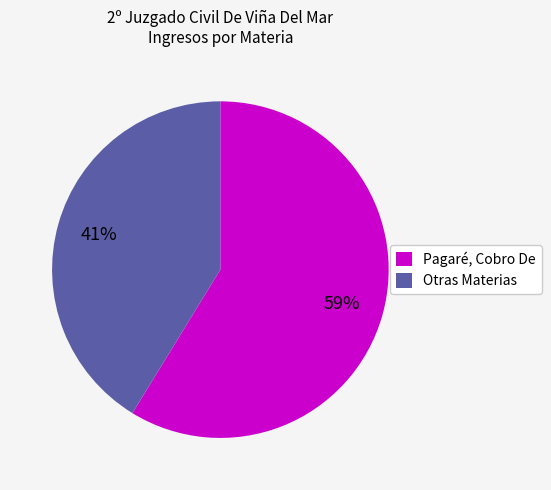

Which category has the biggest portion of the pie?

Pagaré, Cobro De